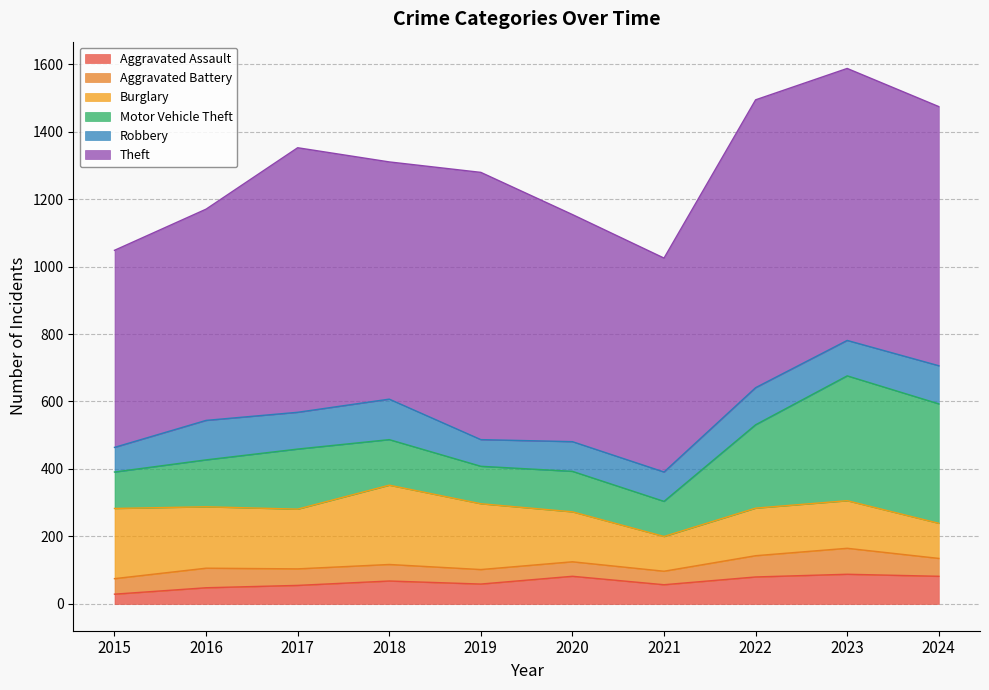

How many lines are shown in the chart?

6